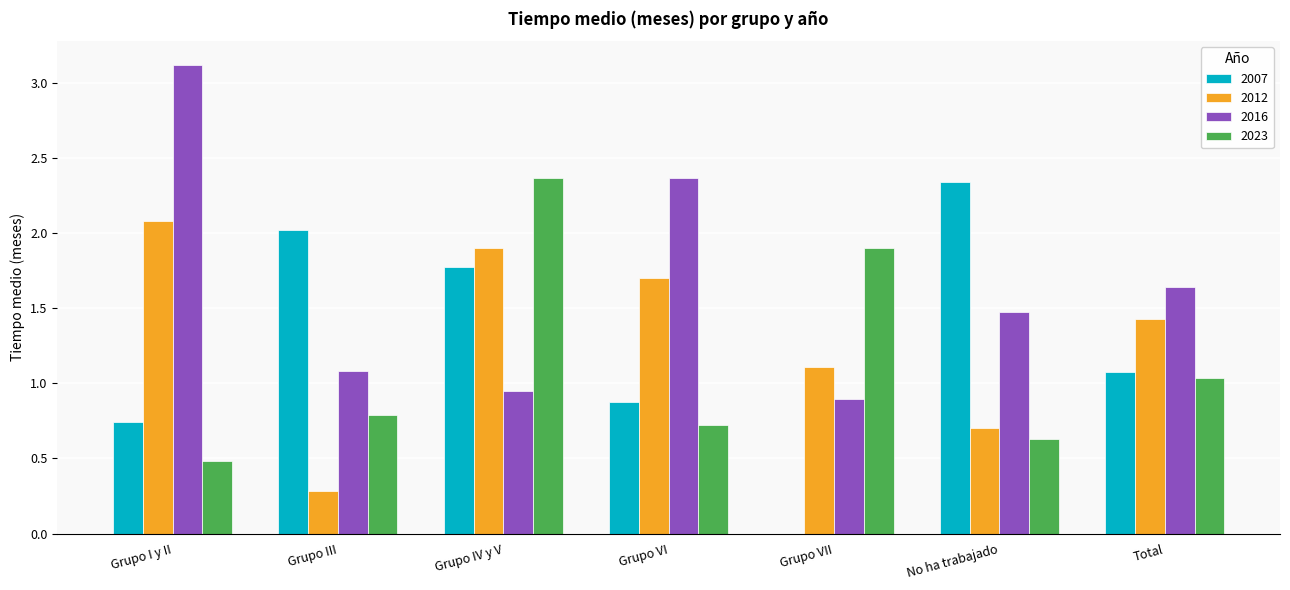

What is the sum of all 2016 values?

11.5